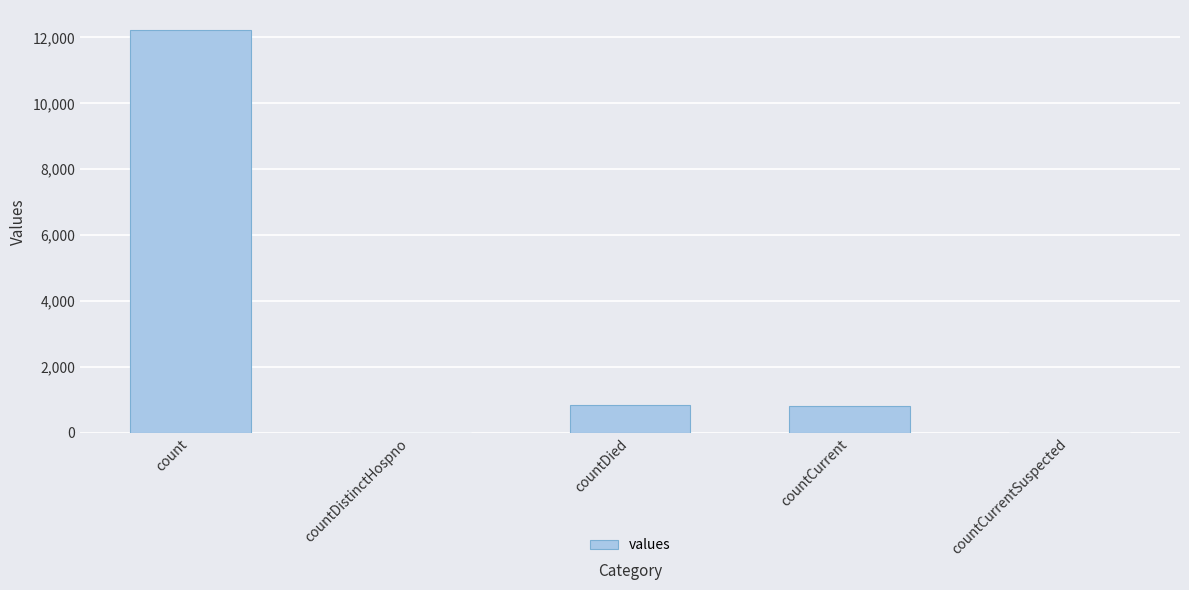

At which category does the chart reach its peak across all series?

count